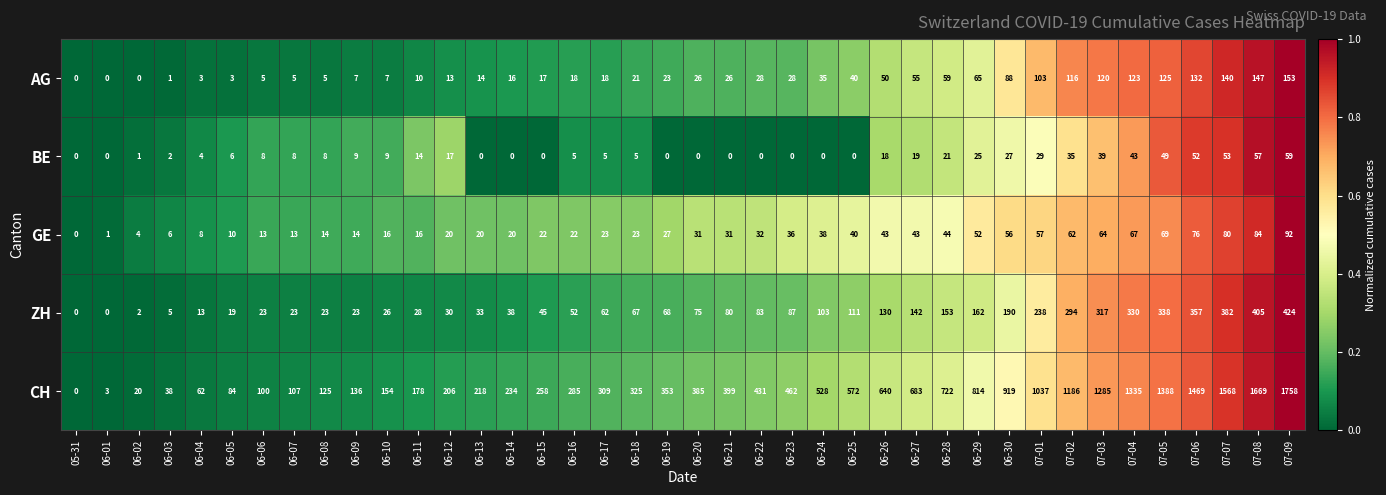

True or false: ZH has a value of 59 at 06-14.

False